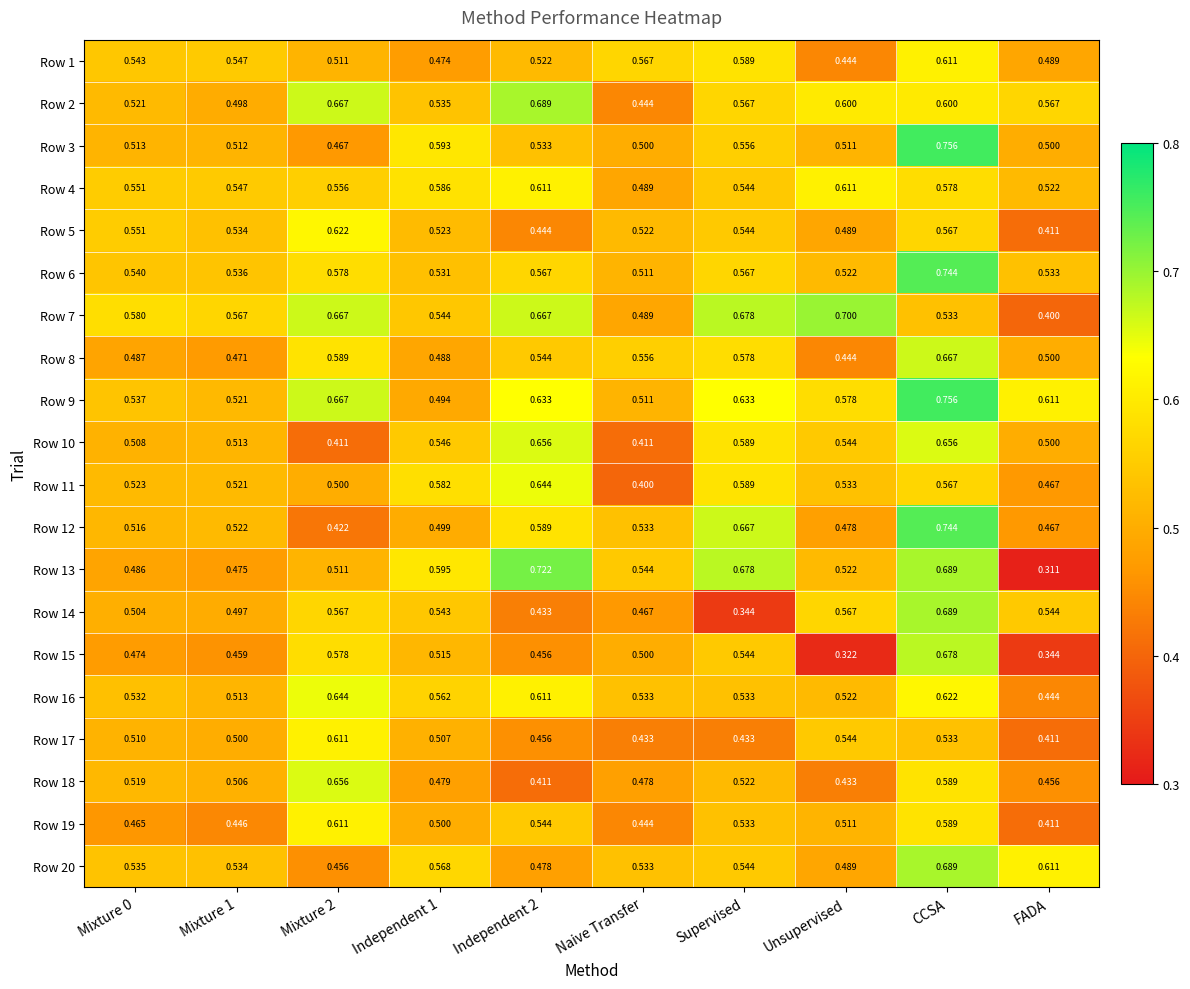

At which category does the chart reach its minimum across all series?

FADA